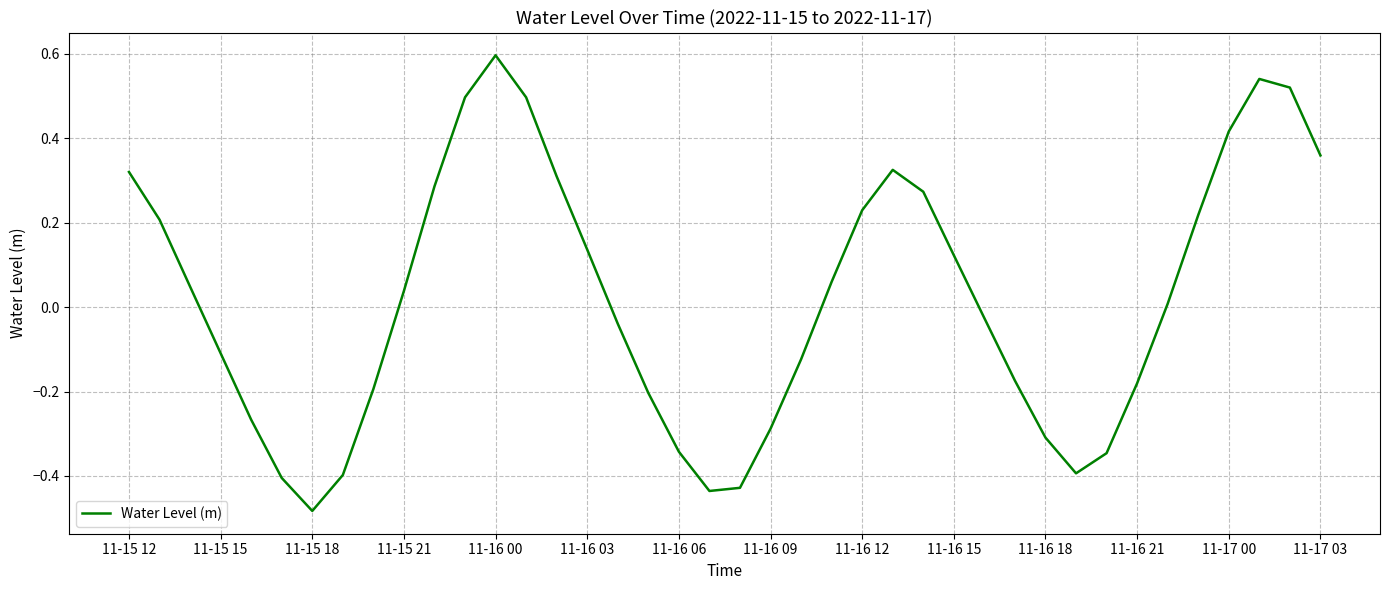

What is the greatest value displayed?

0.6